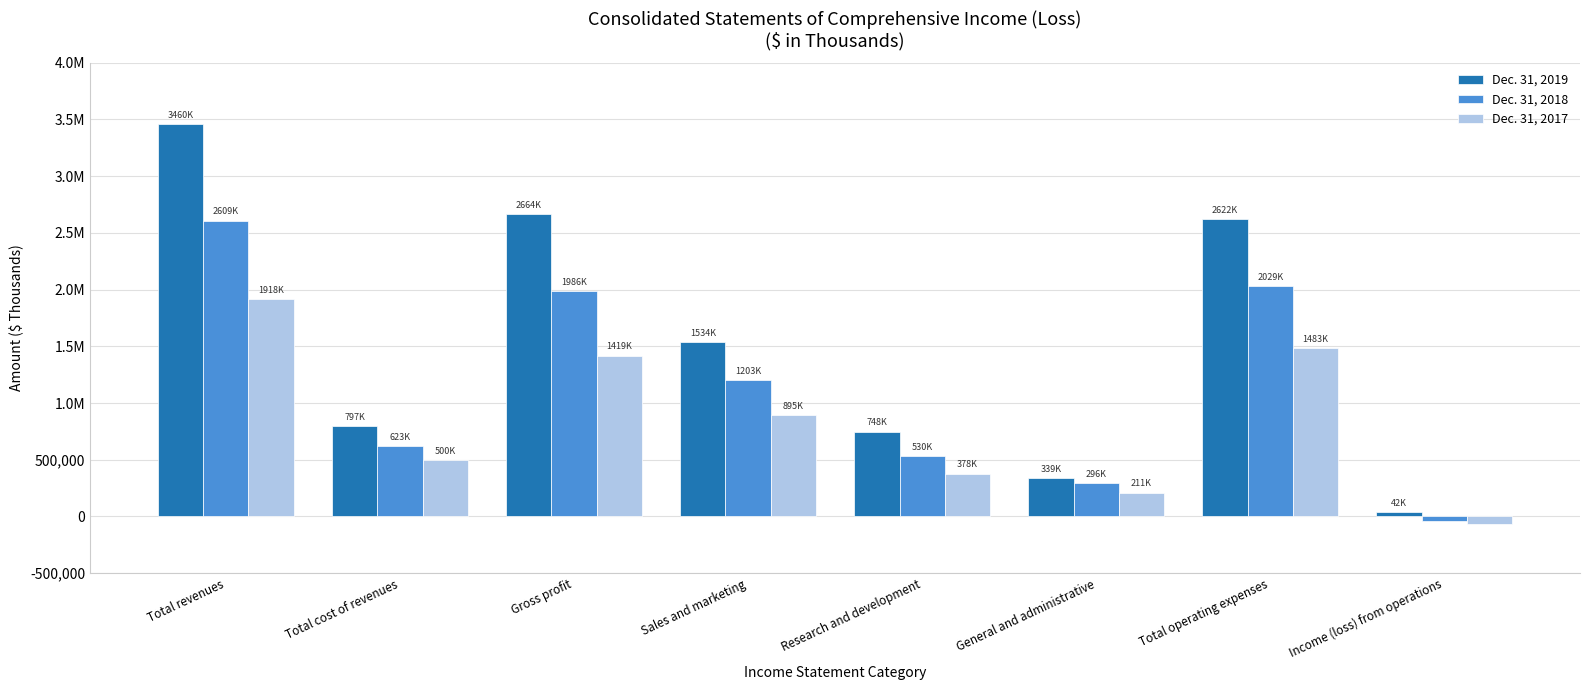

List the labels in order of Dec. 31, 2017 value, largest first.

Total revenues, Total operating expenses, Gross profit, Sales and marketing, Total cost of revenues, Research and development, General and administrative, Income (loss) from operations